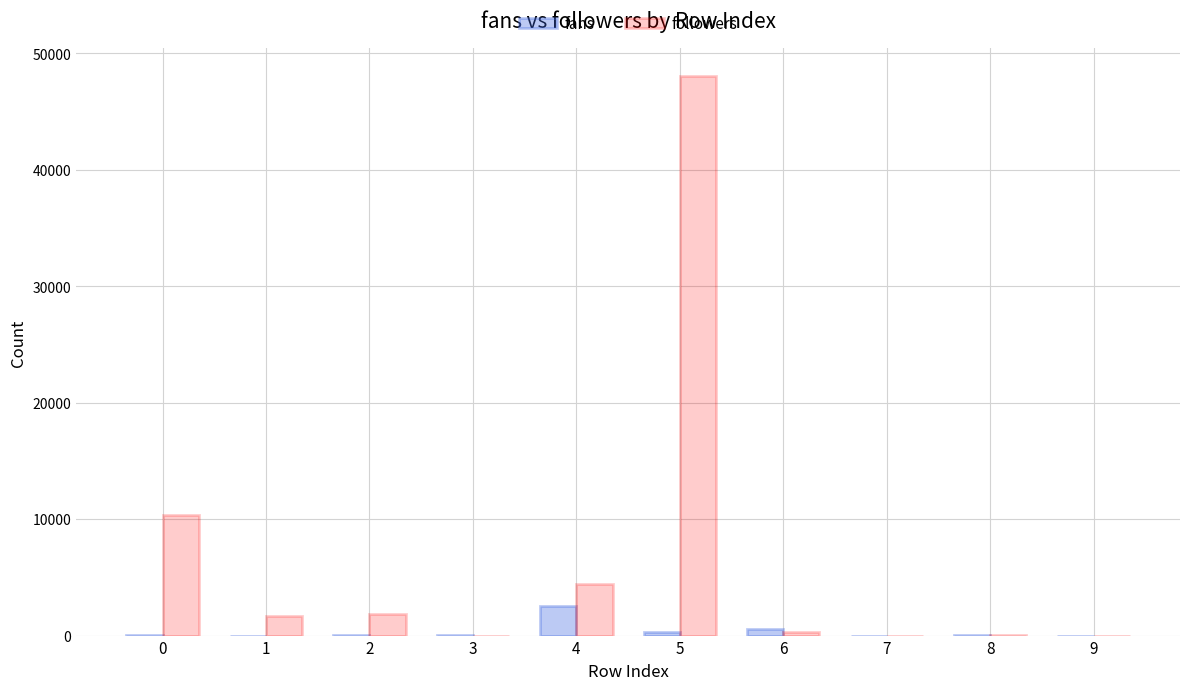

What is the maximum value for fans?

2502